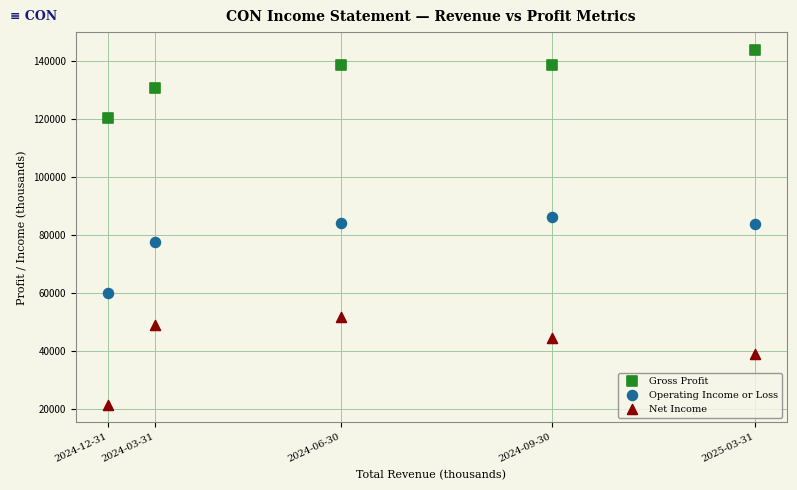

In the Gross Profit series, what Y value is closest to 131950?

130600